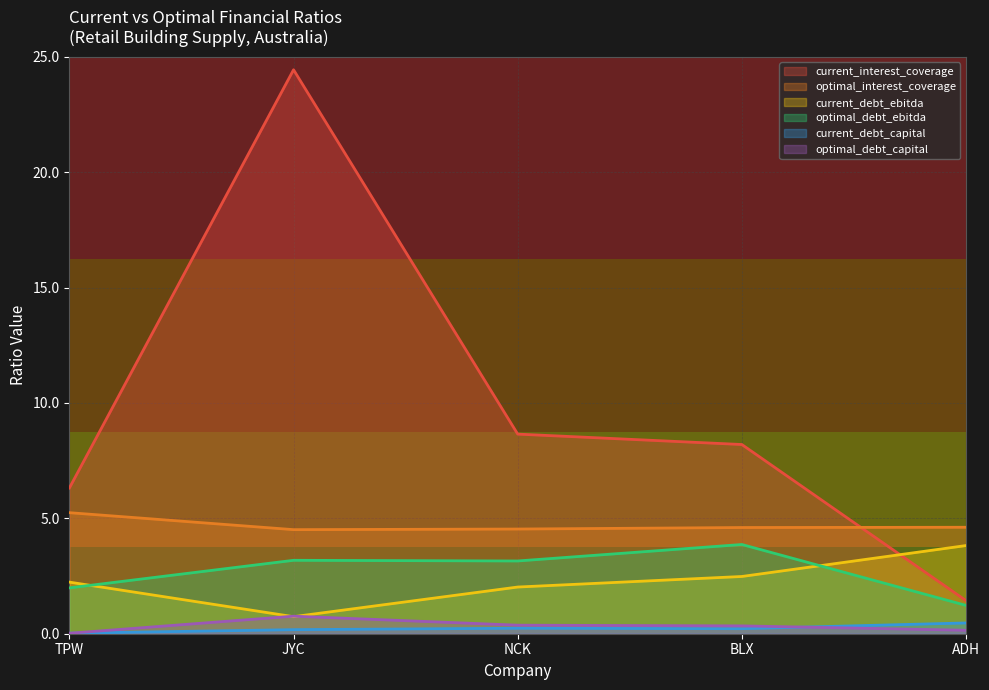

At which category is the sum across all series the highest?

JYC